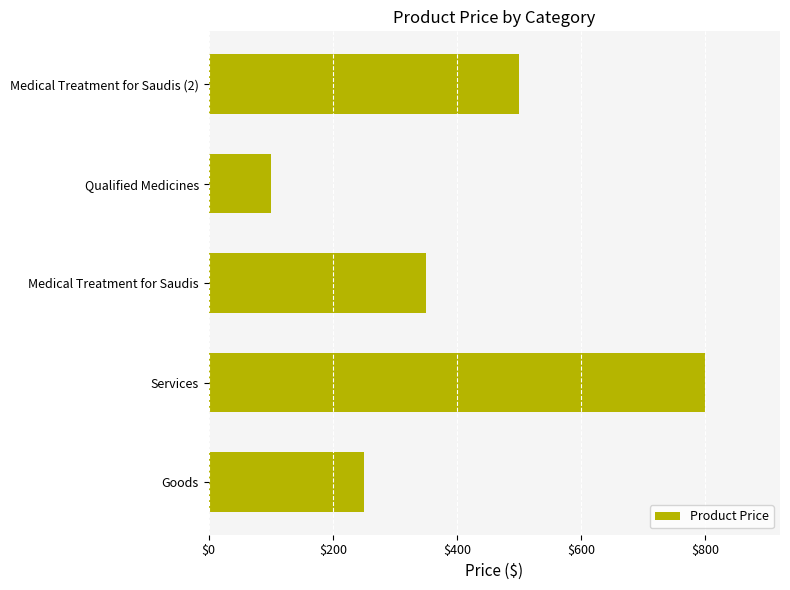

What is the greatest value displayed?

800.0